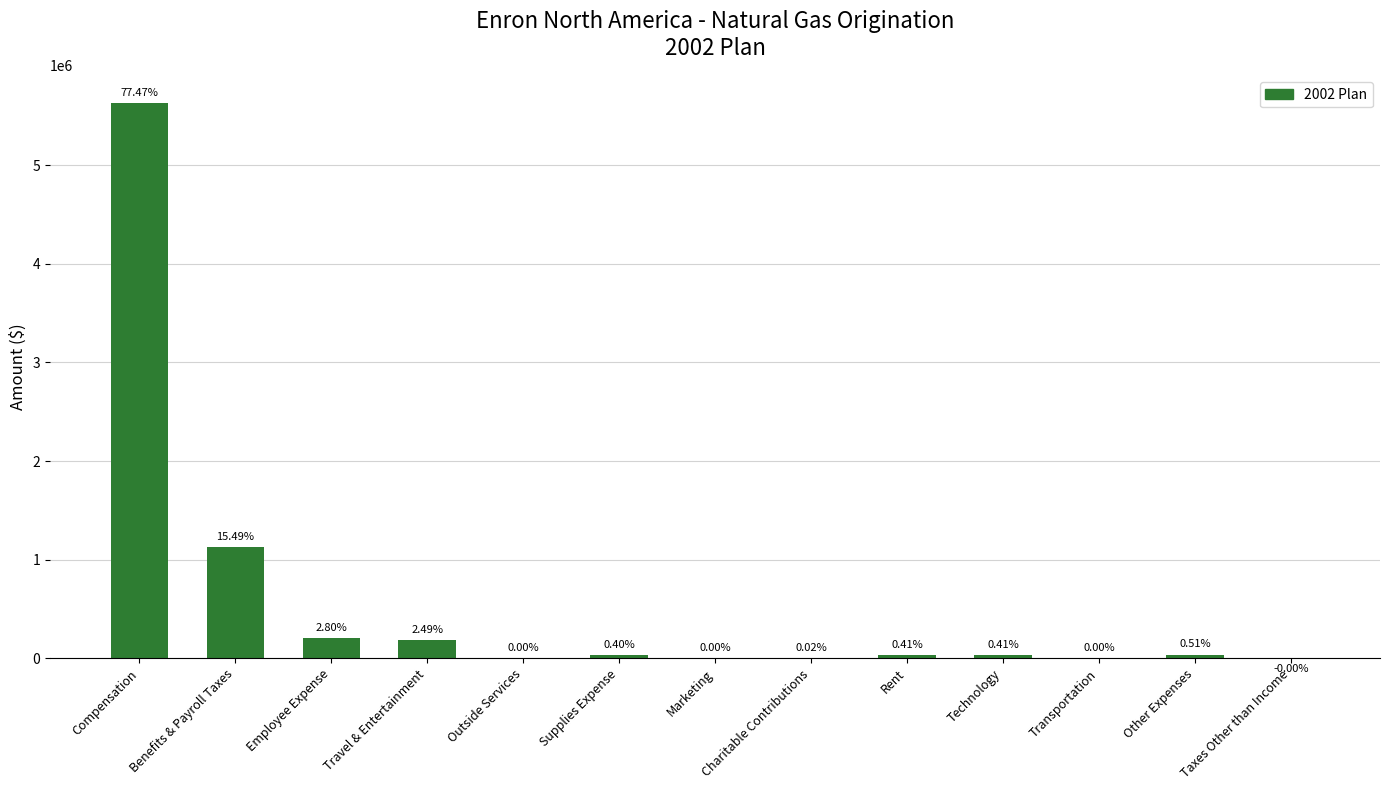

What is the maximum value shown in the chart?

5629800.0